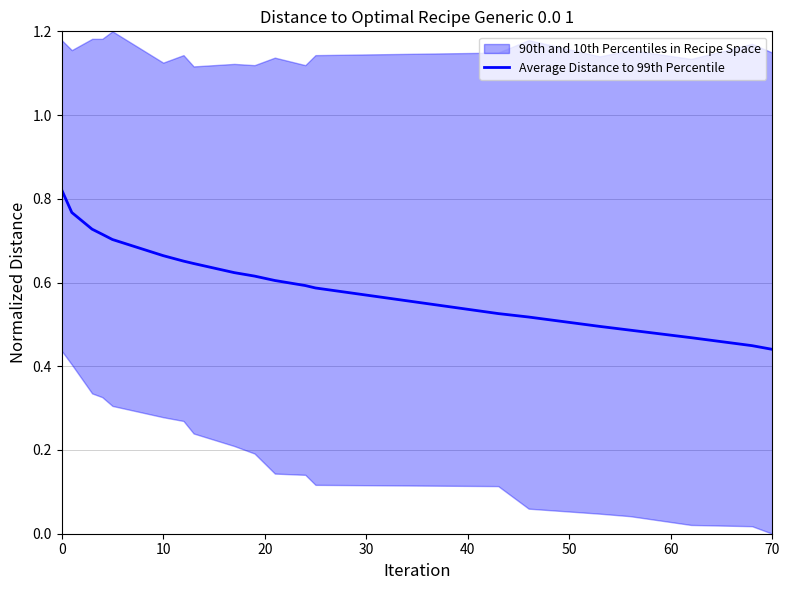

Is it true that the value at 16 is 0.8?

False